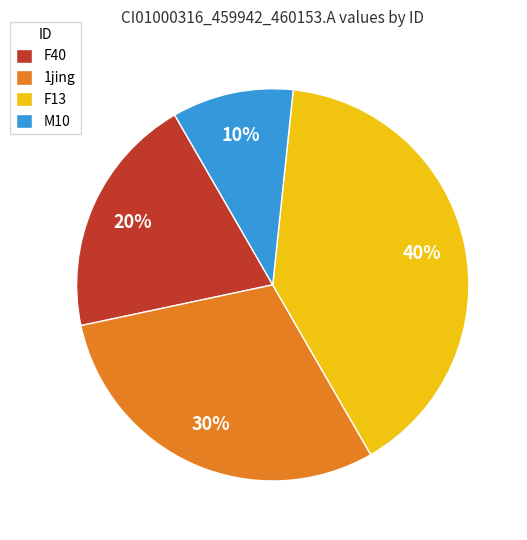

To the nearest percent, what portion does 1jing represent?

30%